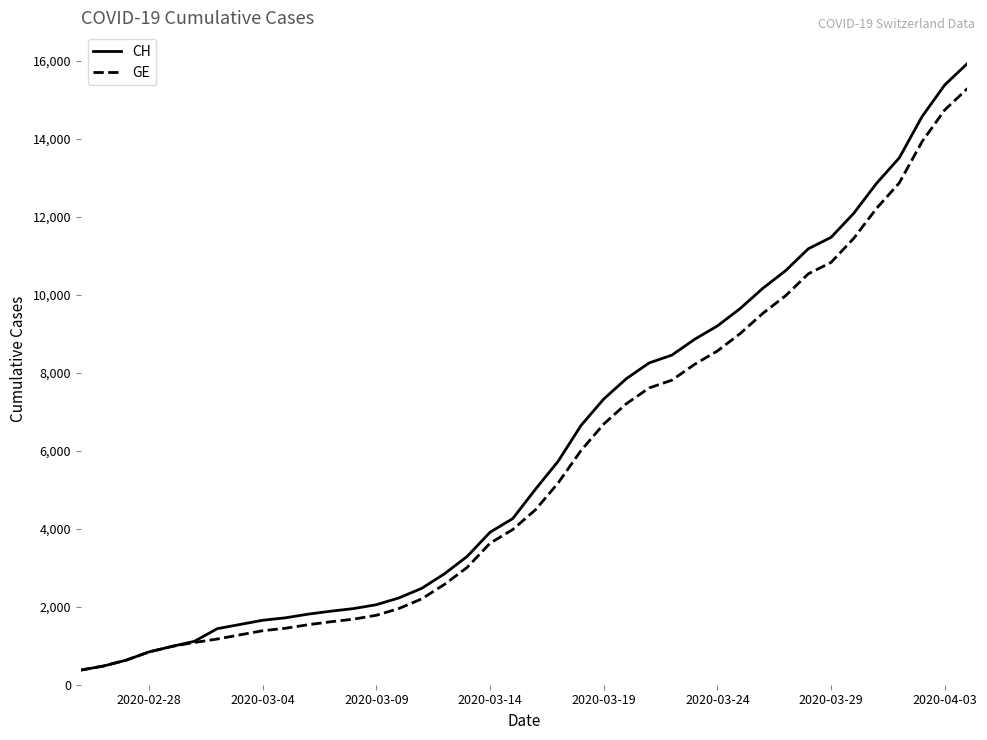

What is the minimum value shown in the chart?

375